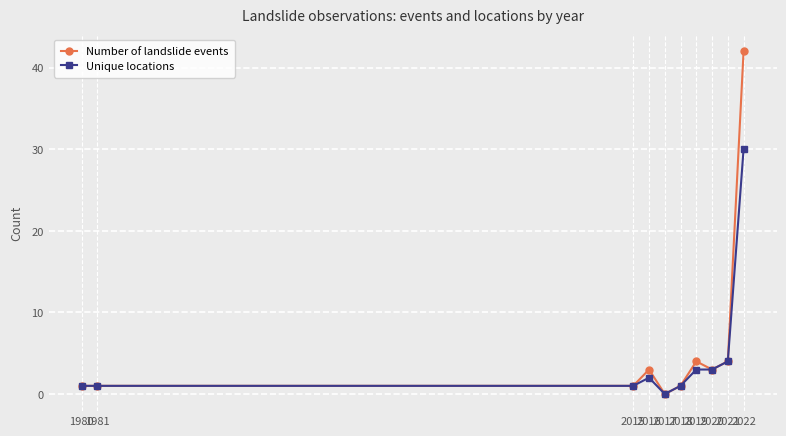

Reading left to right, what are all the values shown in this chart?

Number of landslide events: 1980=1	1981=1	2015=1	2016=3	2017=0	2018=1	2019=4	2020=3	2021=4	2022=42
Unique locations: 1980=1	1981=1	2015=1	2016=2	2017=0	2018=1	2019=3	2020=3	2021=4	2022=30